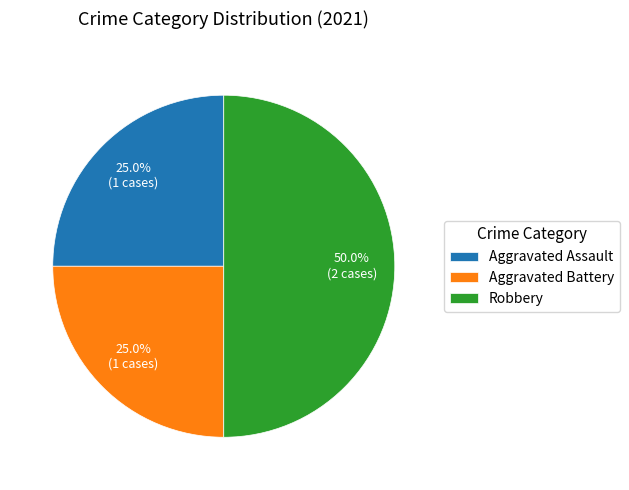

Count the number of slices in the pie.

3